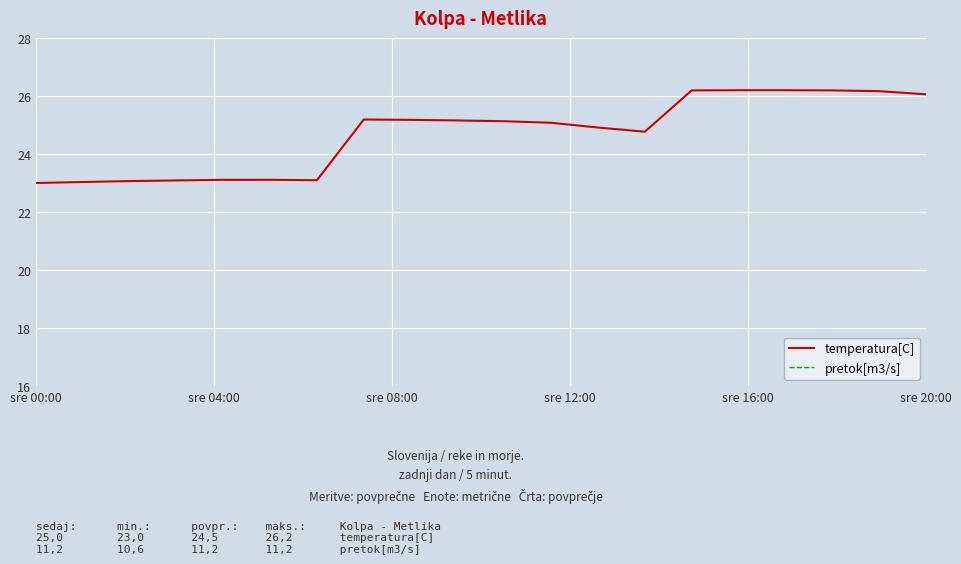

At how many categories does at least one series exceed 25?

11